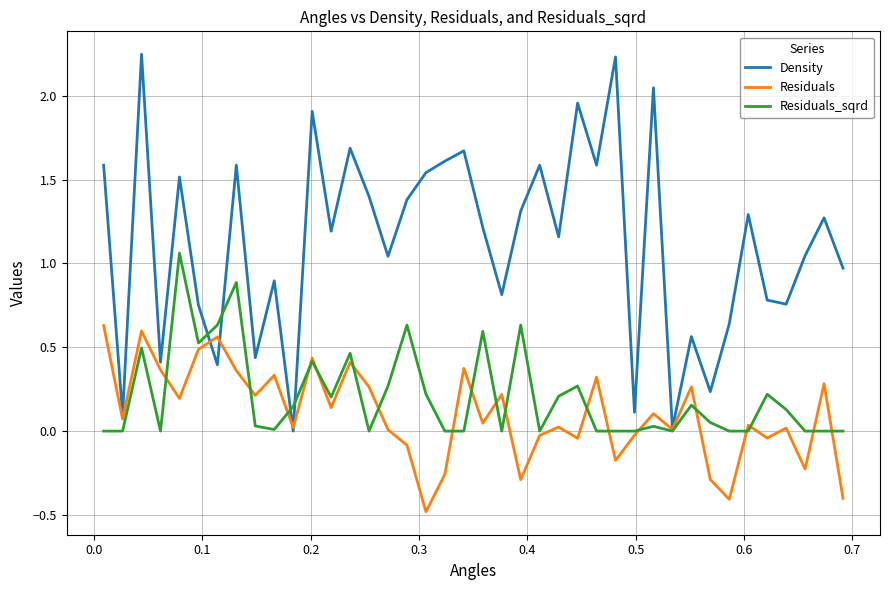

List the series in order of their peak value, lowest first.

Residuals, Residuals_sqrd, Density